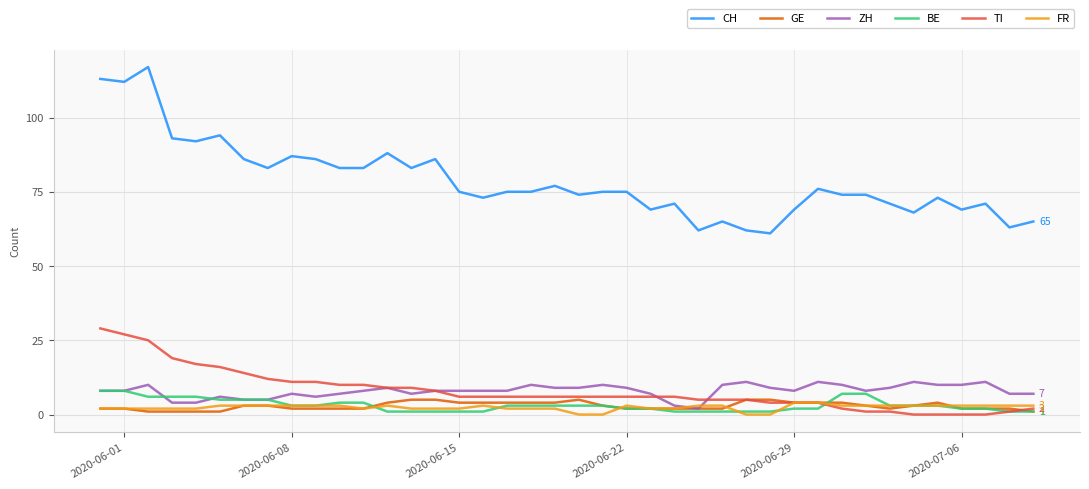

What is the greatest value displayed?

117